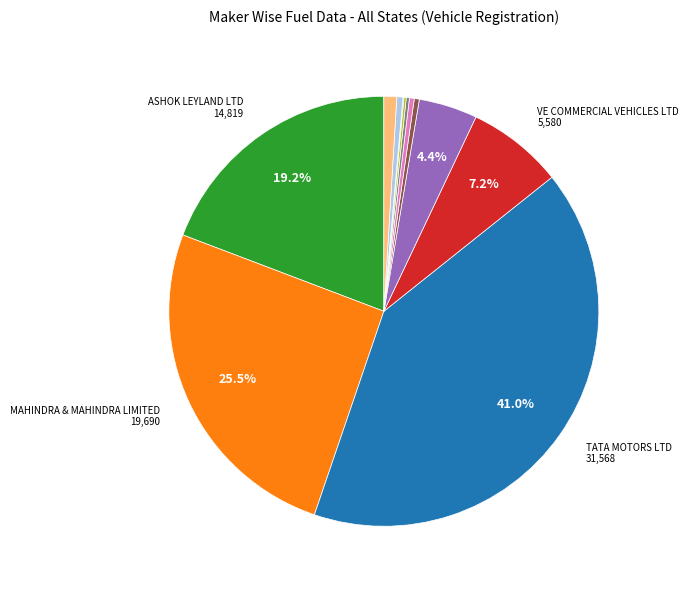

Is there any slice that represents more than half of the pie?

No